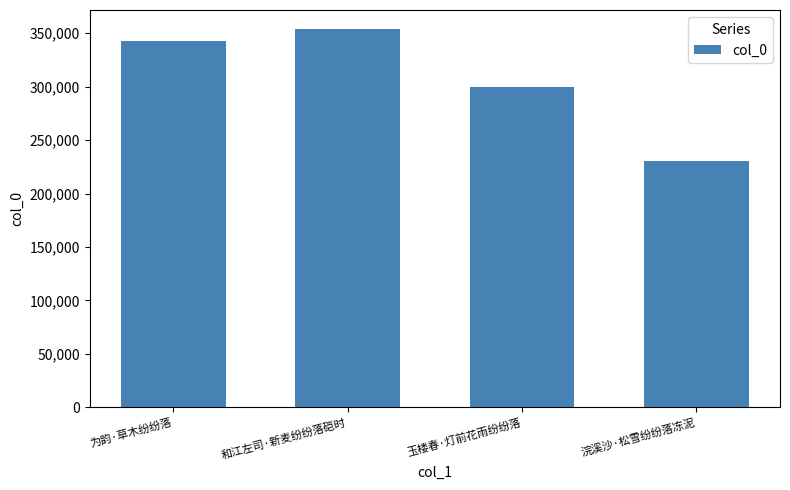

Reading right to left, transcribe all the data shown in this chart.

230186	299989	353933	342754